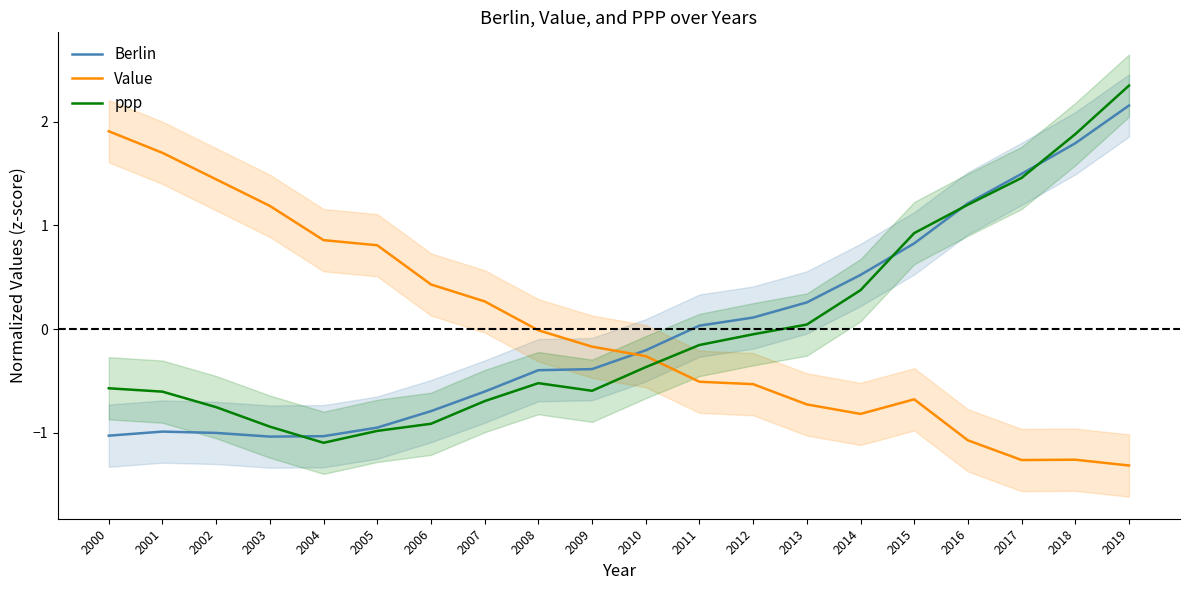

Reading left to right, transcribe all the data shown in this chart.

Berlin: 2000=-1.0	2001=-1.0	2002=-1.0	2003=-1.0	2004=-1.0	2005=-0.9	2006=-0.8	2007=-0.6	2008=-0.4	2009=-0.4	2010=-0.2	2011=0.0	2012=0.1	2013=0.3	2014=0.5	2015=0.8	2016=1.2	2017=1.5	2018=1.8	2019=2.2
Value: 2000=1.9	2001=1.7	2002=1.4	2003=1.2	2004=0.9	2005=0.8	2006=0.4	2007=0.3	2008=-0.0	2009=-0.2	2010=-0.3	2011=-0.5	2012=-0.5	2013=-0.7	2014=-0.8	2015=-0.7	2016=-1.1	2017=-1.3	2018=-1.3	2019=-1.3
ppp: 2000=-0.6	2001=-0.6	2002=-0.8	2003=-0.9	2004=-1.1	2005=-1.0	2006=-0.9	2007=-0.7	2008=-0.5	2009=-0.6	2010=-0.4	2011=-0.2	2012=-0.0	2013=0.0	2014=0.4	2015=0.9	2016=1.2	2017=1.5	2018=1.9	2019=2.3